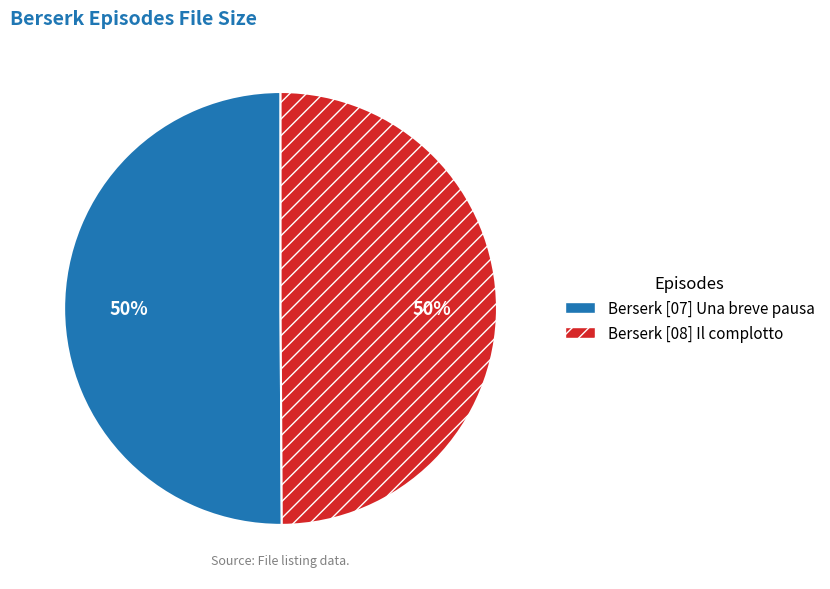

How many segments does this pie chart have?

2